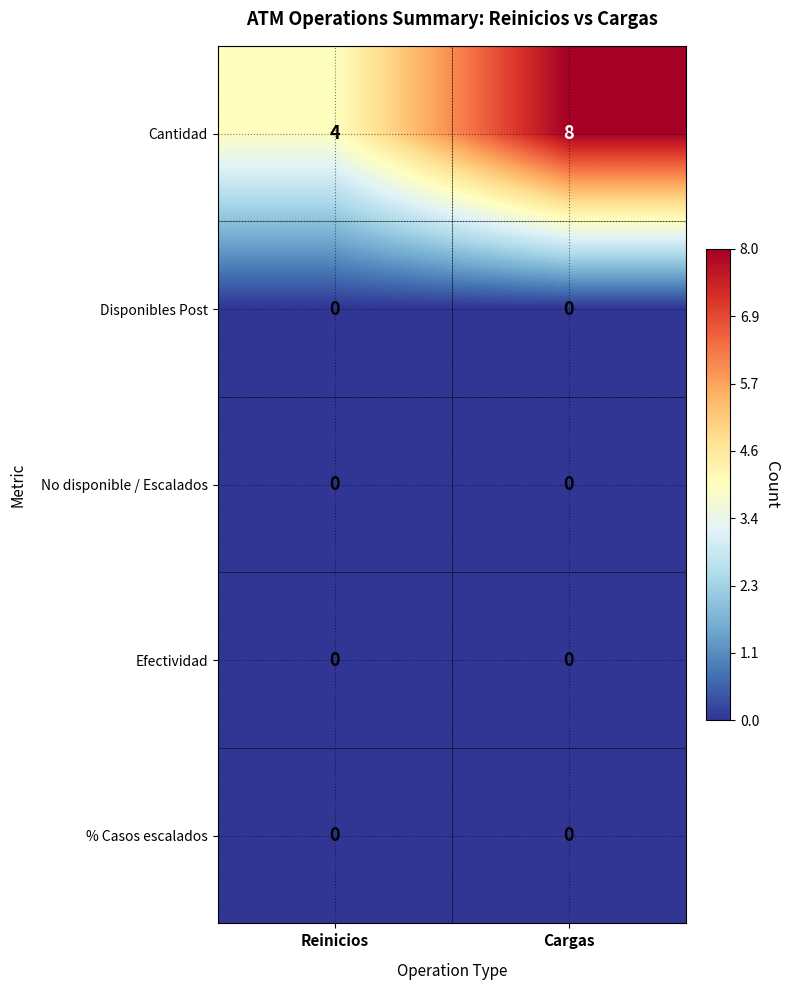

How many distinct data groups are displayed?

5